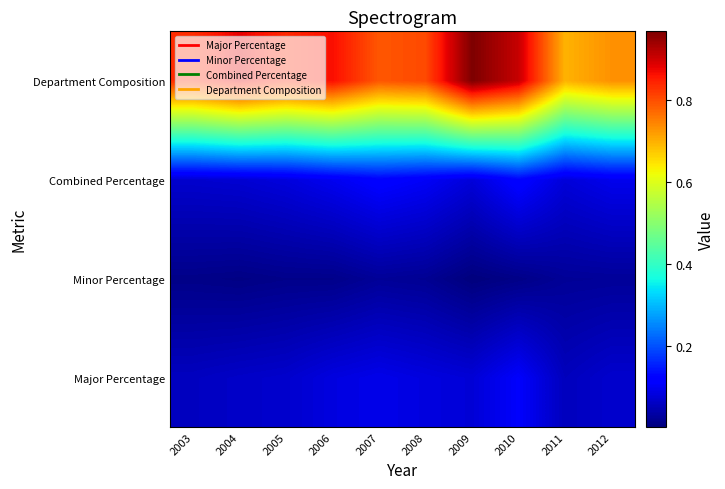

Which category has the lowest value across all series?

2009